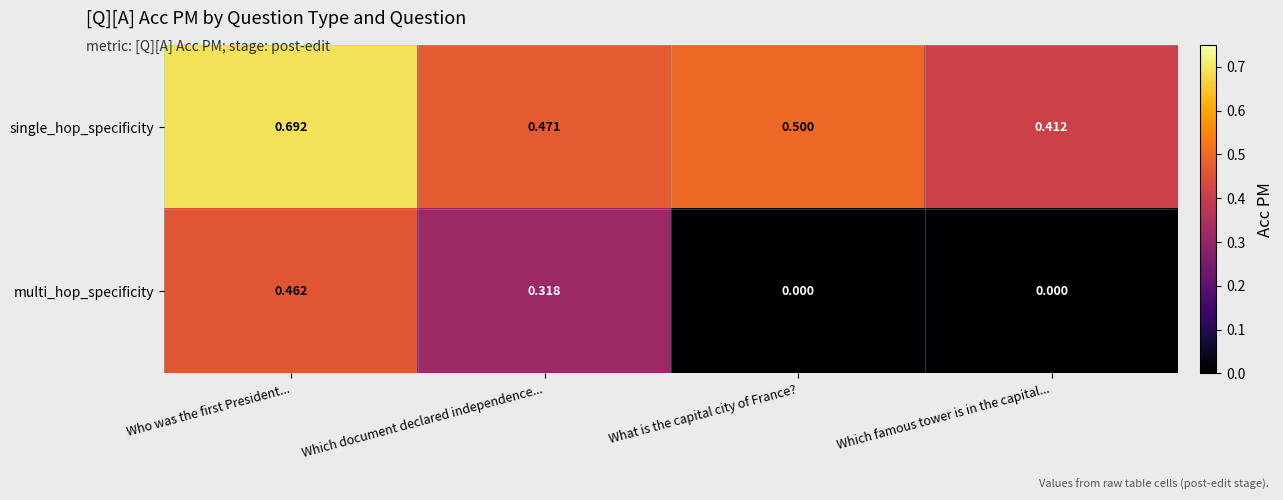

How many series are shown in this chart?

2